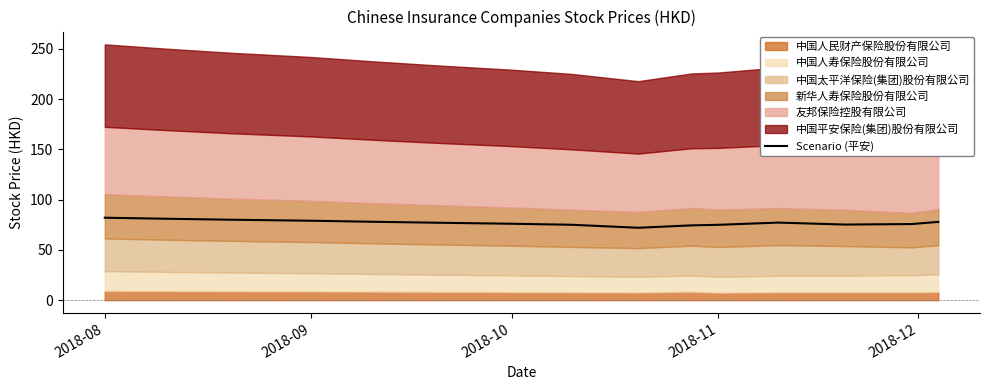

Does the chart have visible grid lines?

No